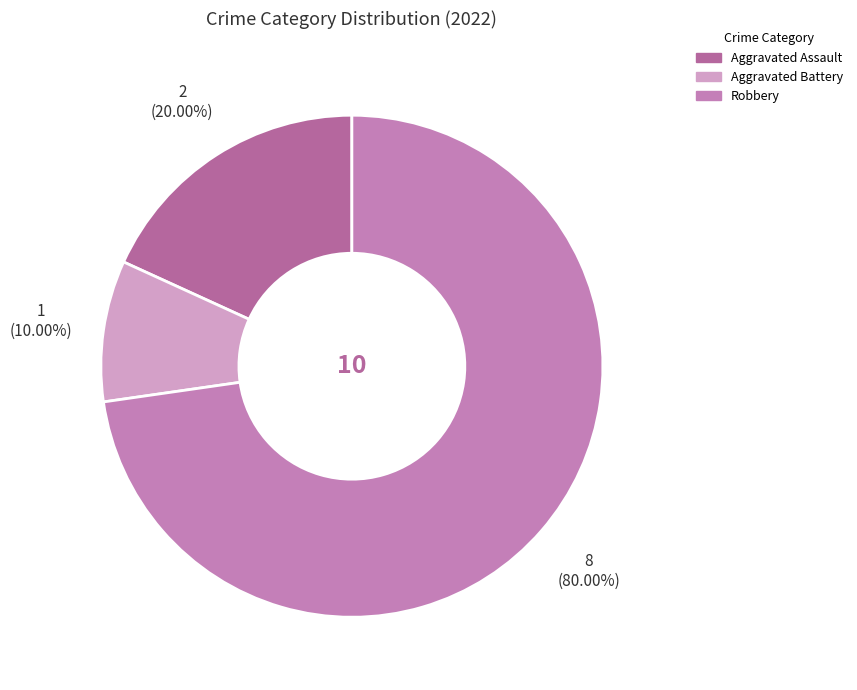

Rank the categories by value from lowest to highest.

Aggravated Battery, Aggravated Assault, Robbery